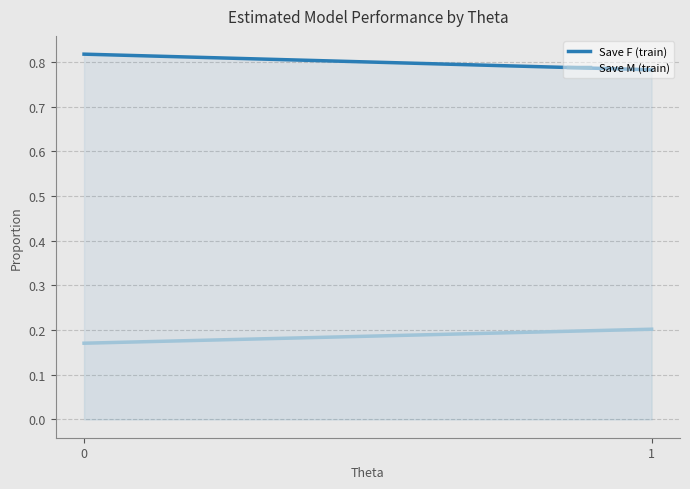

What is the average value of the Save M (train) series?

0.2